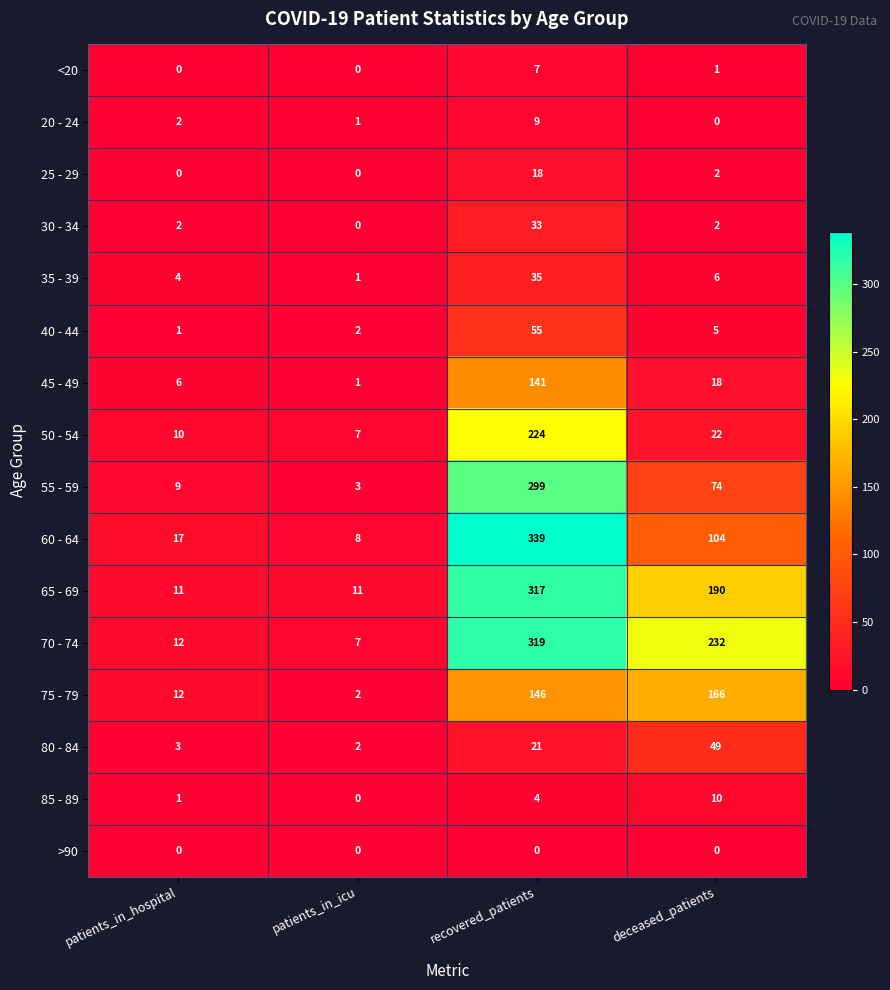

Where is 80 - 84 nearest to the value 25?

recovered_patients